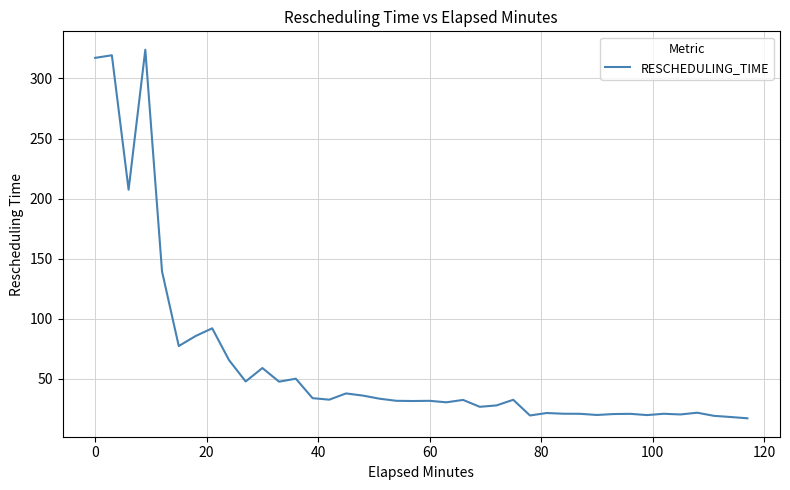

What is the greatest value displayed?

323.9